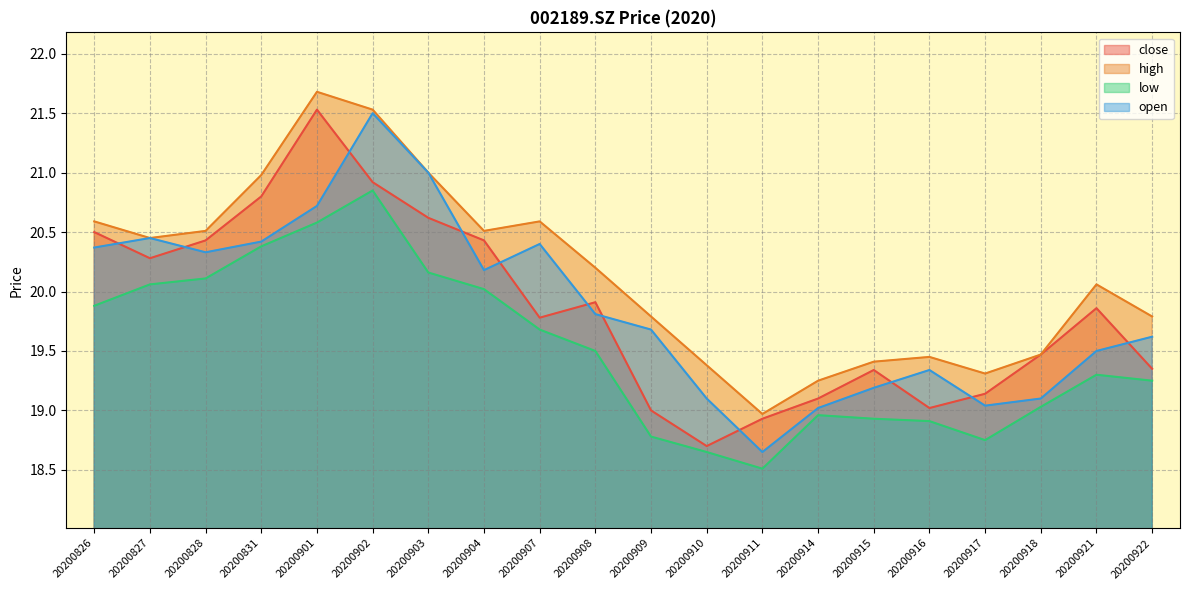

Reading left to right, list all the values displayed in this chart.

close: 20.5	20.3	20.4	20.8	21.5	20.9	20.6	20.4	19.8	19.9	19.0	18.7	18.9	19.1	19.3	19.0	19.1	19.5	19.9	19.4
high: 20.6	20.4	20.5	21.0	21.7	21.5	21.0	20.5	20.6	20.2	19.8	19.4	19.0	19.2	19.4	19.4	19.3	19.5	20.1	19.8
low: 19.9	20.1	20.1	20.4	20.6	20.9	20.2	20.0	19.7	19.5	18.8	18.6	18.5	19.0	18.9	18.9	18.8	19.0	19.3	19.2
open: 20.4	20.4	20.3	20.4	20.7	21.5	21.0	20.2	20.4	19.8	19.7	19.1	18.6	19.0	19.2	19.3	19.0	19.1	19.5	19.6